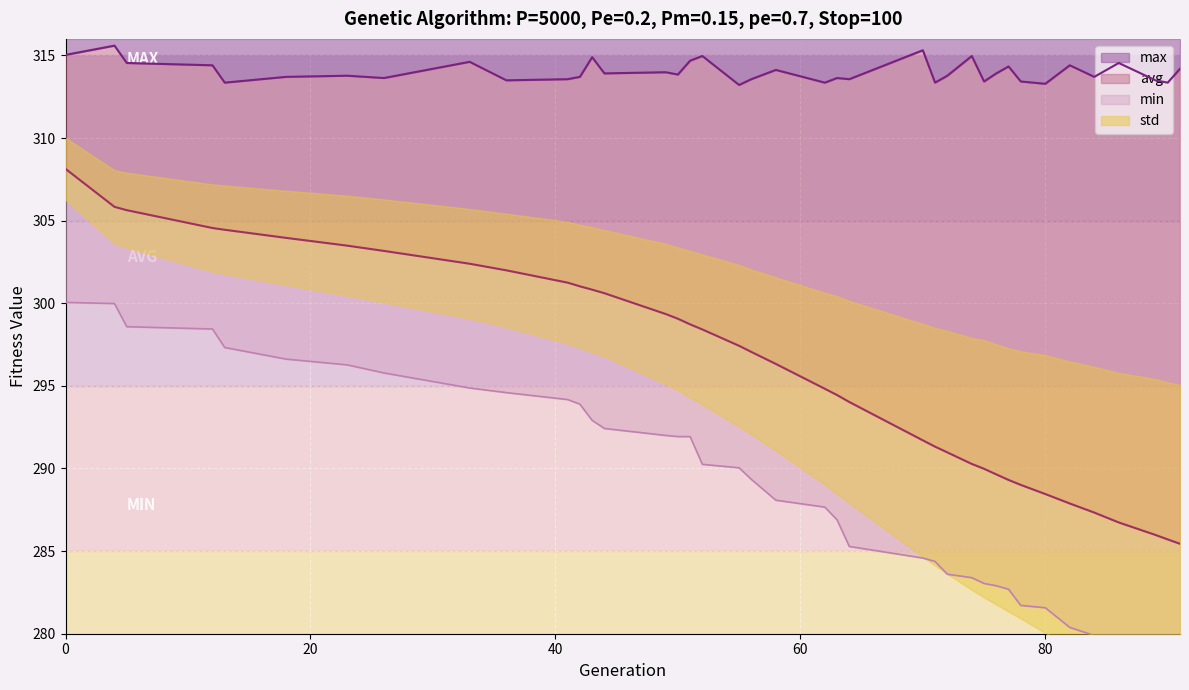

Is it true that avg equals 471.0 at 80?

False